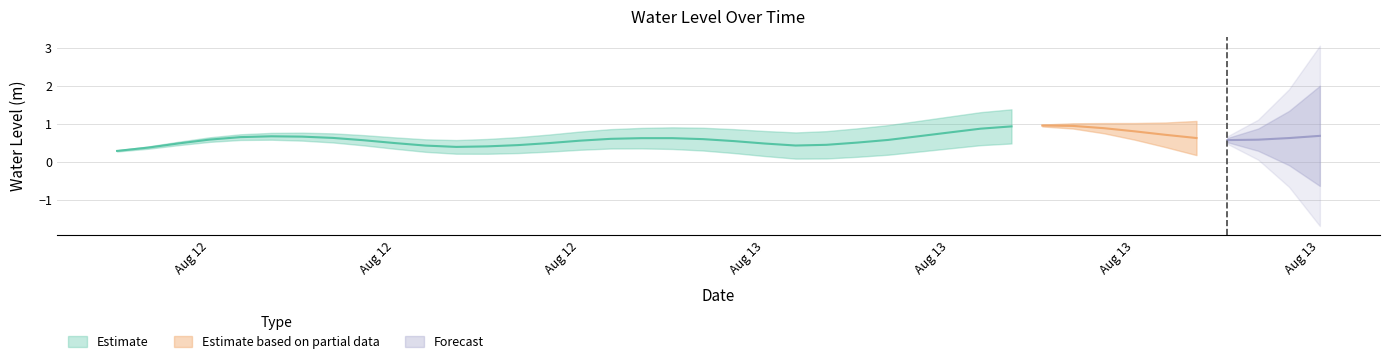

List the labels in order of value, largest first.

2023-08-13 12:00:00, 2023-08-13 13:00:00, 2023-08-13 11:00:00, 2023-08-13 14:00:00, 2023-08-13 10:00:00, 2023-08-13 15:00:00, 2023-08-13 09:00:00, 2023-08-13 16:00:00, 2023-08-13 21:00:00, 2023-08-13 08:00:00, 2023-08-12 11:00:00, 2023-08-12 12:00:00, 2023-08-12 10:00:00, 2023-08-12 13:00:00, 2023-08-13 17:00:00, 2023-08-13 20:00:00, 2023-08-13 00:00:00, 2023-08-12 23:00:00, 2023-08-12 22:00:00, 2023-08-13 01:00:00, 2023-08-12 09:00:00, 2023-08-13 19:00:00, 2023-08-13 07:00:00, 2023-08-13 18:00:00, 2023-08-12 14:00:00, 2023-08-12 21:00:00, 2023-08-13 02:00:00, 2023-08-13 06:00:00, 2023-08-12 15:00:00, 2023-08-12 20:00:00, 2023-08-12 08:00:00, 2023-08-13 03:00:00, 2023-08-13 05:00:00, 2023-08-12 19:00:00, 2023-08-13 04:00:00, 2023-08-12 16:00:00, 2023-08-12 18:00:00, 2023-08-12 17:00:00, 2023-08-12 07:00:00, 2023-08-12 06:00:00